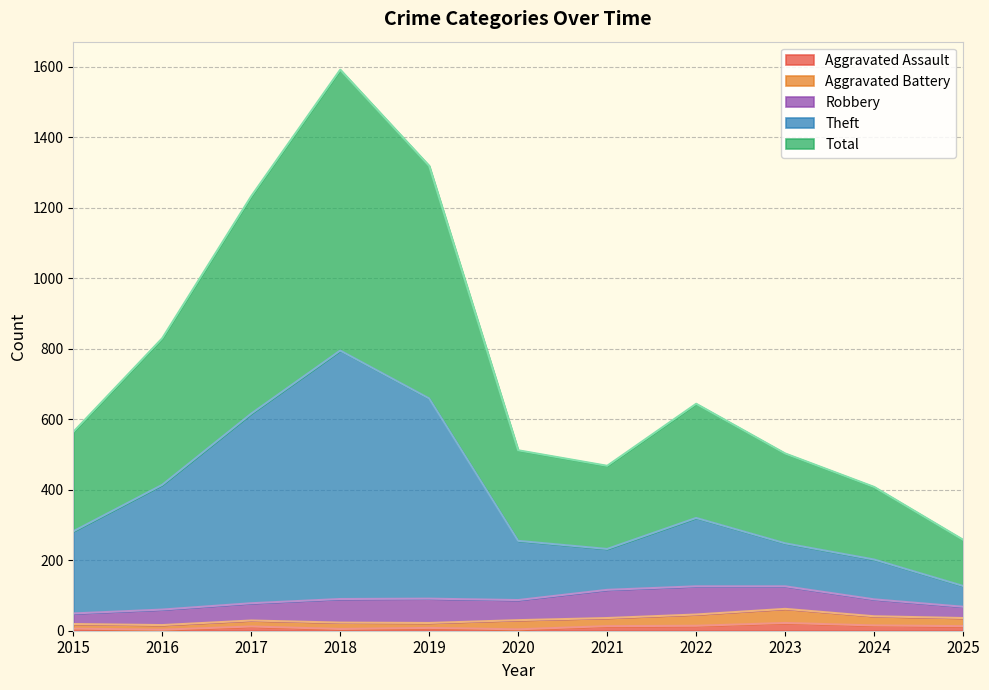

How many lines are shown in the chart?

5